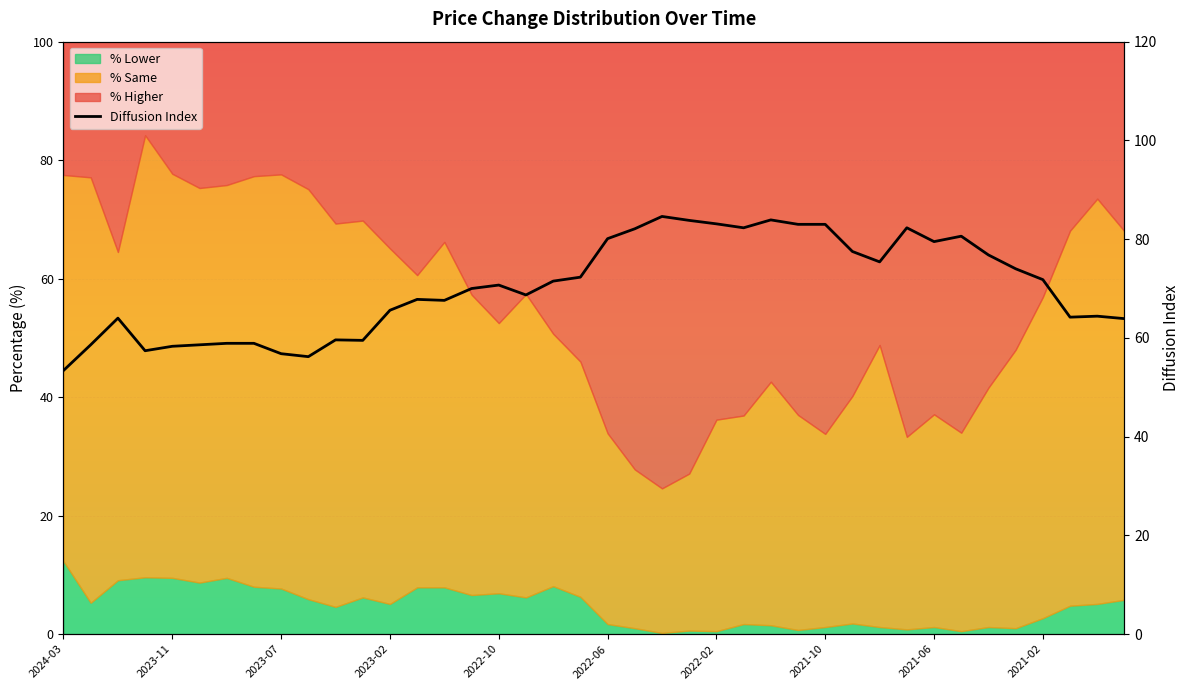

What is the approximate value at 34?

76.8